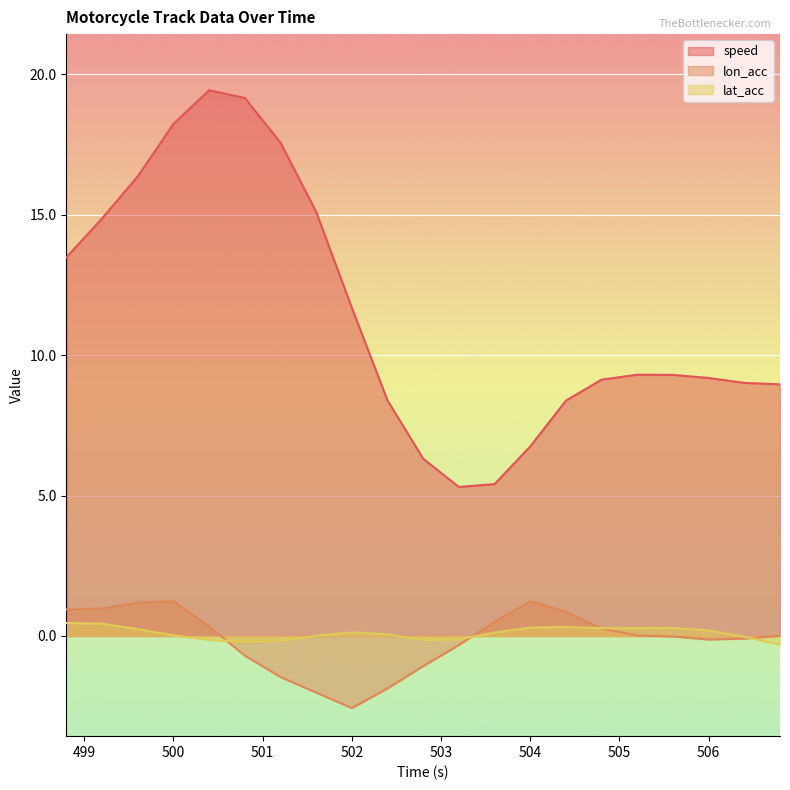

What is the label of the 13th point from the left?

503.6